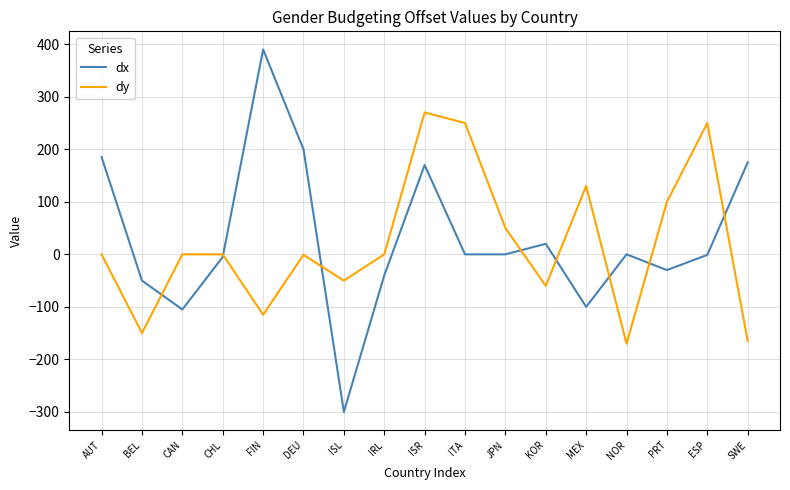

The value of dx at ESP is -1. True or false?

True